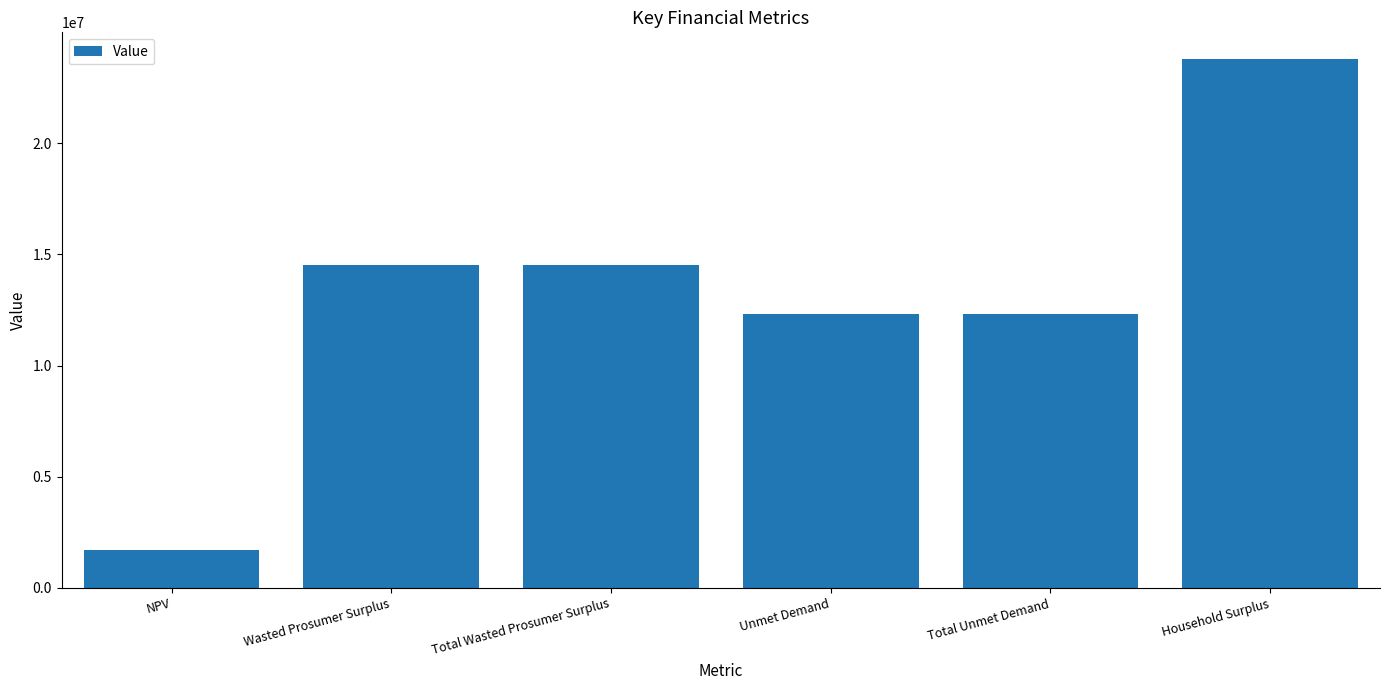

What is the maximum value shown in the chart?

23804868.5